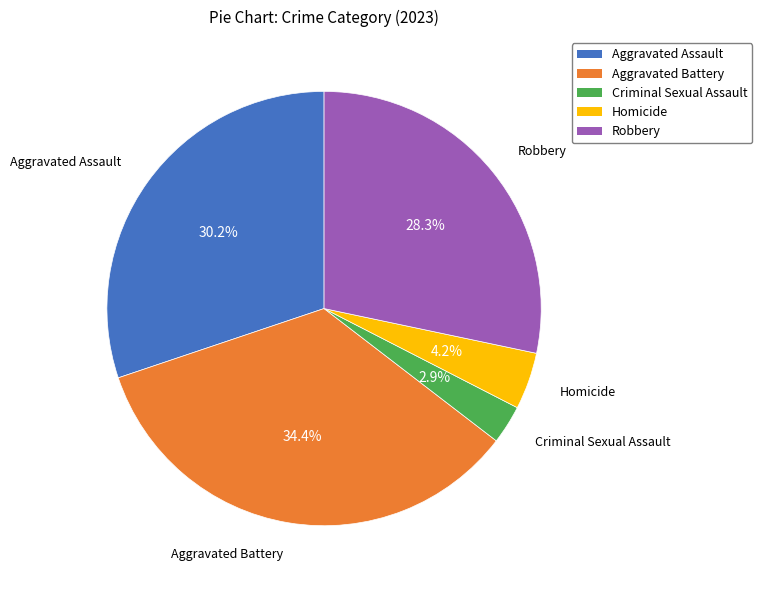

Which category has the biggest portion of the pie?

Aggravated Battery